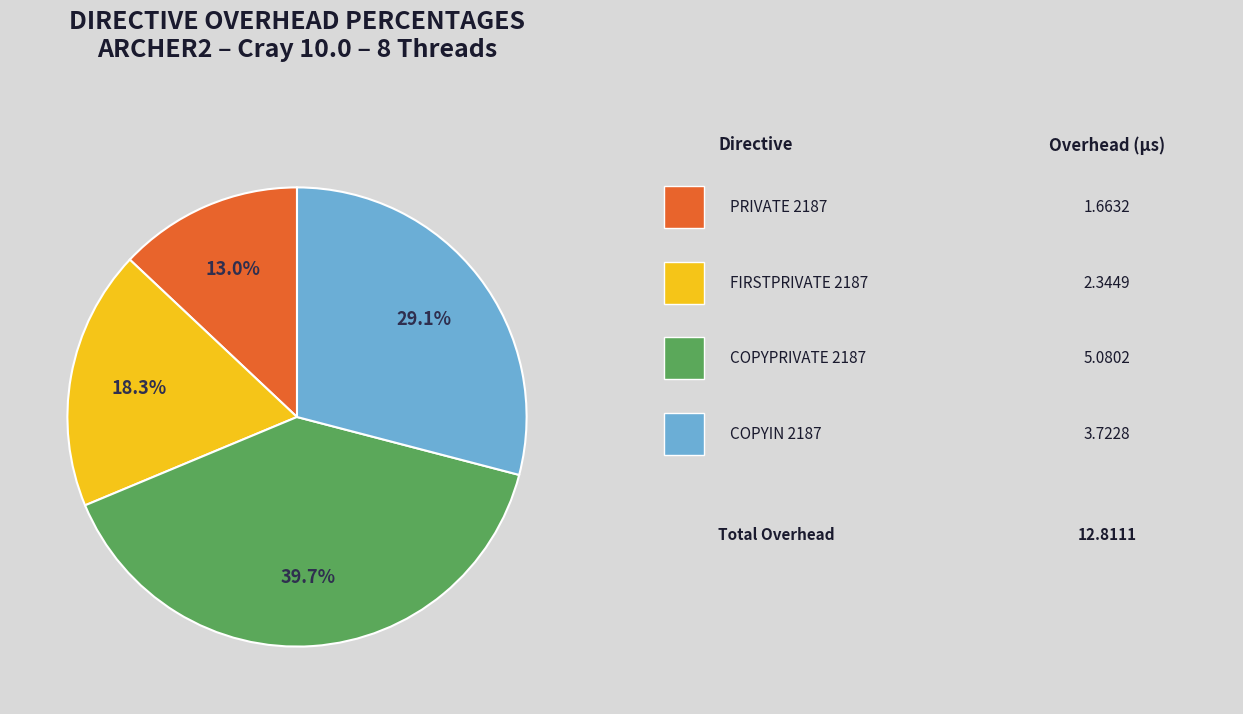

To the nearest percent, what is the difference between the largest and smallest slice percentages?

27%